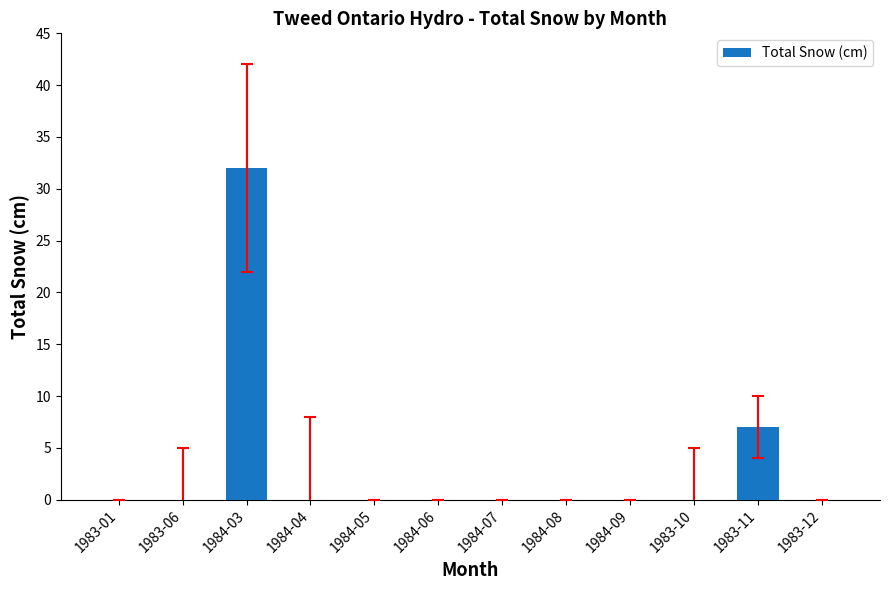

Is it true that the value at 1983-12 is 0?

True